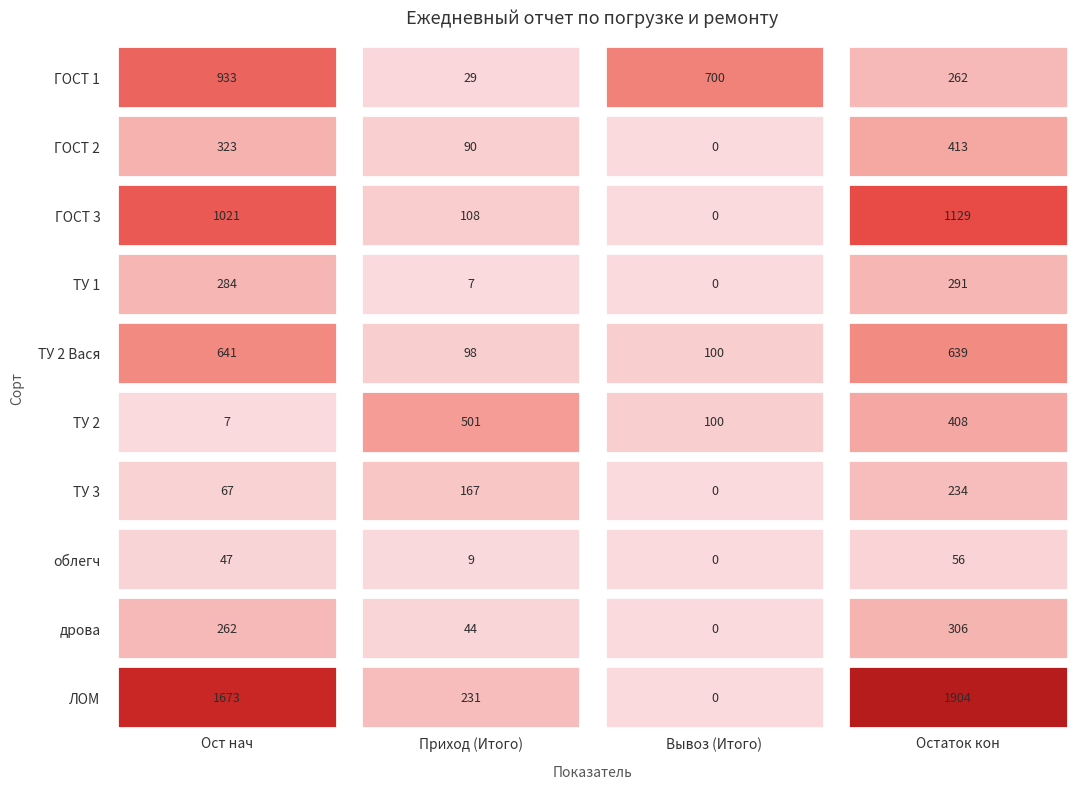

What is the difference between the maximum and second lowest values in the ТУ 3 series?

167